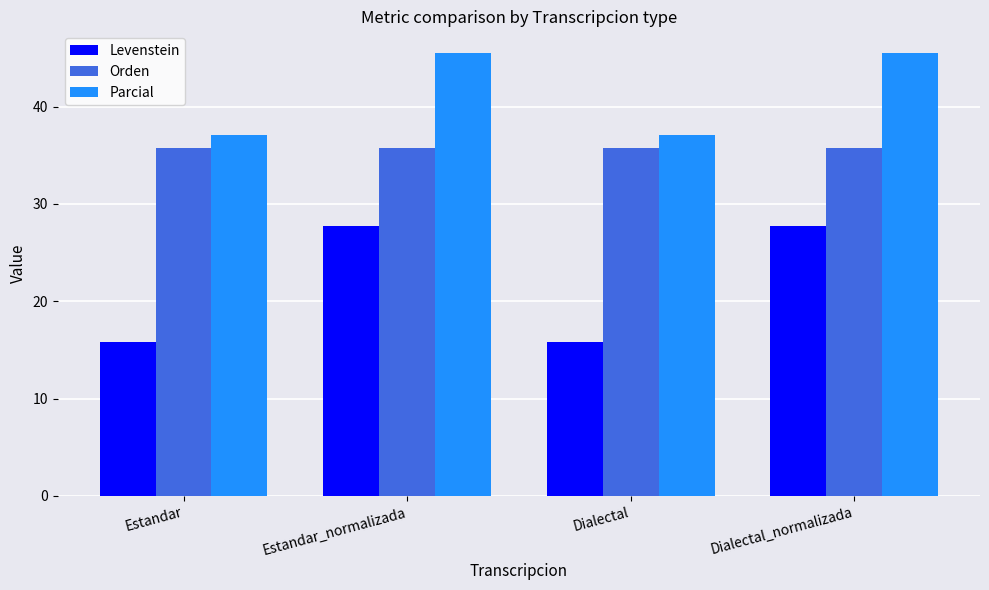

Reading left to right, what are all the values shown in this chart?

Levenstein: Estandar=15.8	Estandar_normalizada=27.8	Dialectal=15.8	Dialectal_normalizada=27.8
Orden: Estandar=35.7	Estandar_normalizada=35.7	Dialectal=35.7	Dialectal_normalizada=35.7
Parcial: Estandar=37.0	Estandar_normalizada=45.5	Dialectal=37.0	Dialectal_normalizada=45.5